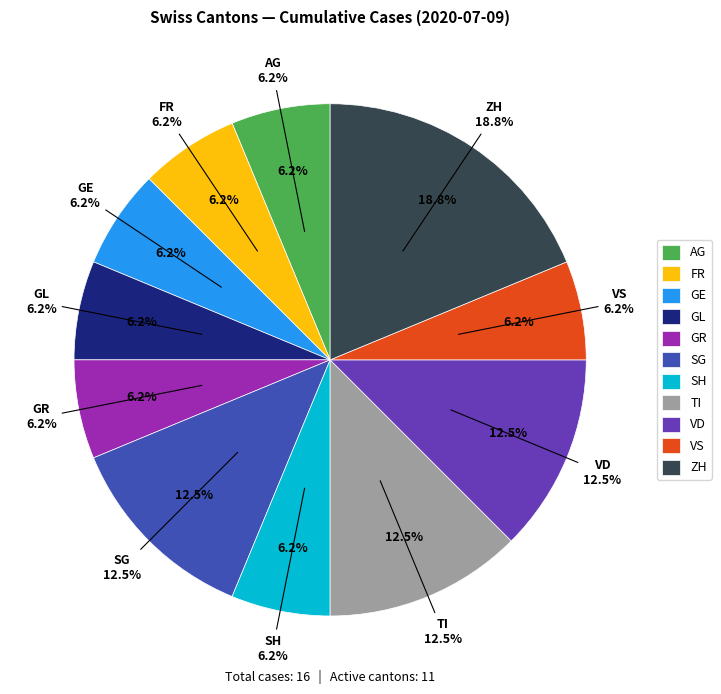

Is the sum of TI and NW greater than half?

No